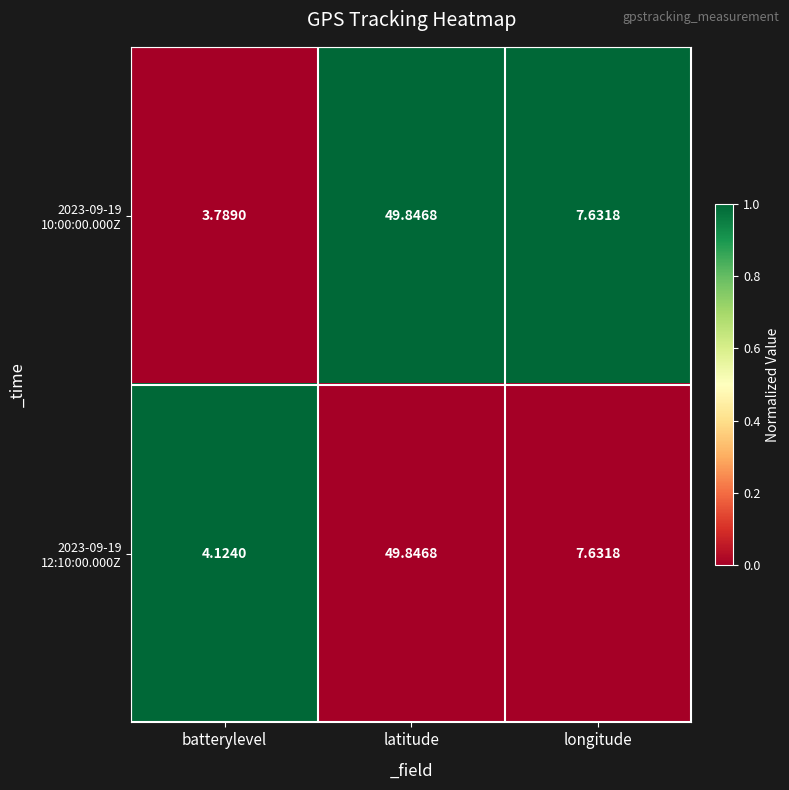

Which label corresponds to the smallest value in the chart?

batterylevel